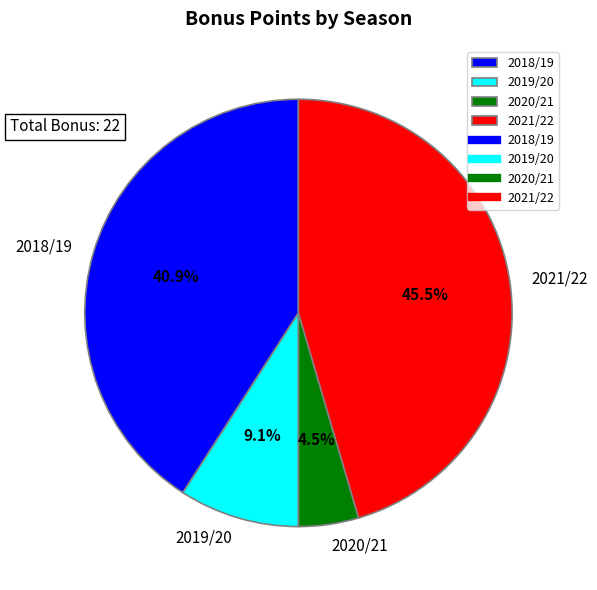

To the nearest percent, what is the average slice percentage?

25%